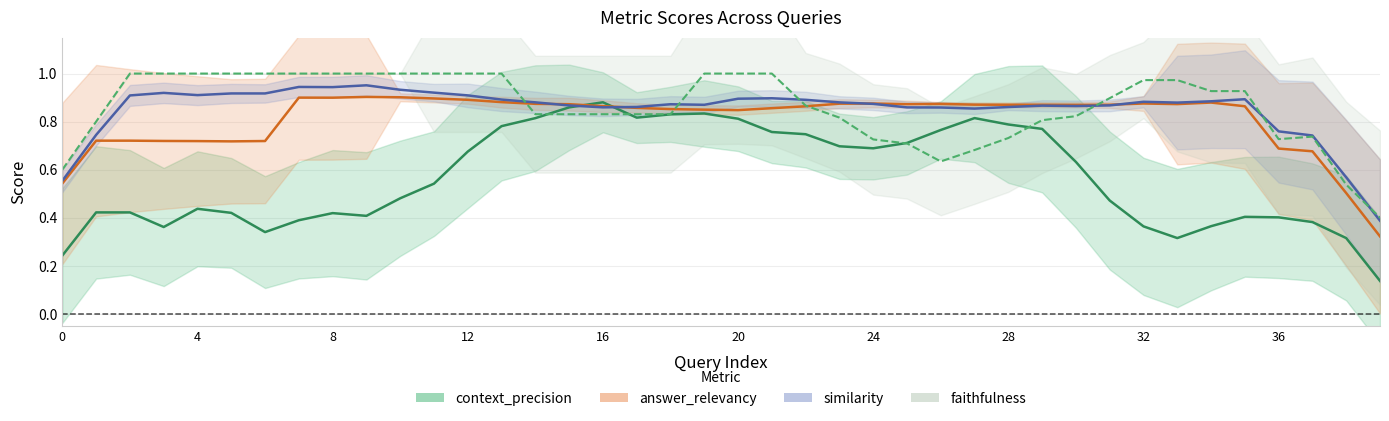

Does the chart have visible grid lines?

Yes